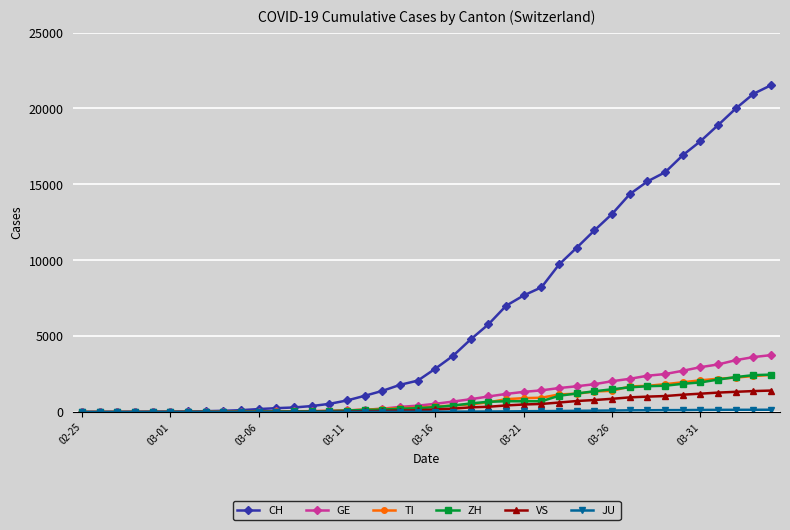

What is the value of the CH point at the 23rd from the left?

4794